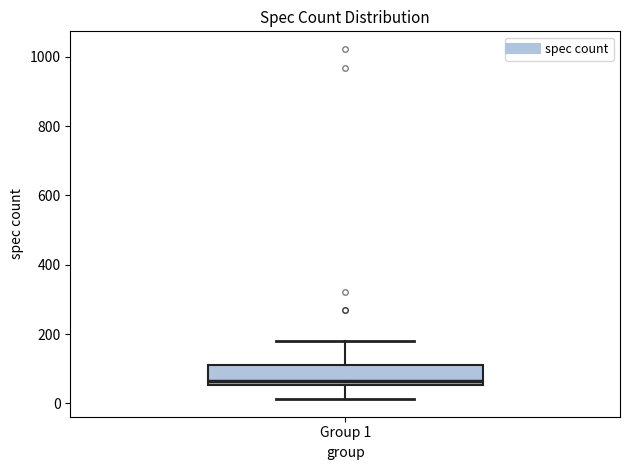

Where is the lower edge of the box for Group 1 on the y-axis? The values are not printed on the chart, so give them approximately, as read against the axis.

60